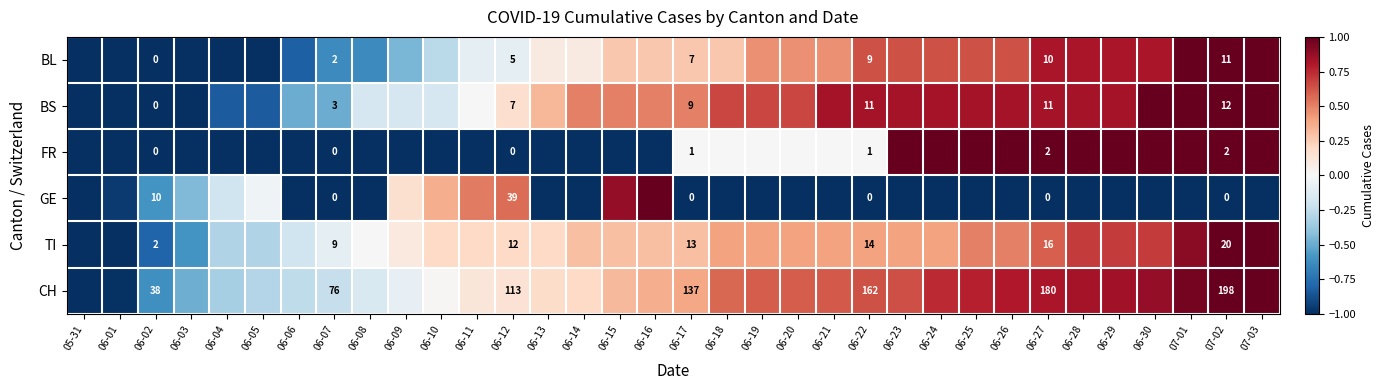

The FR series shows -0.6 at 06-10. True or false?

False